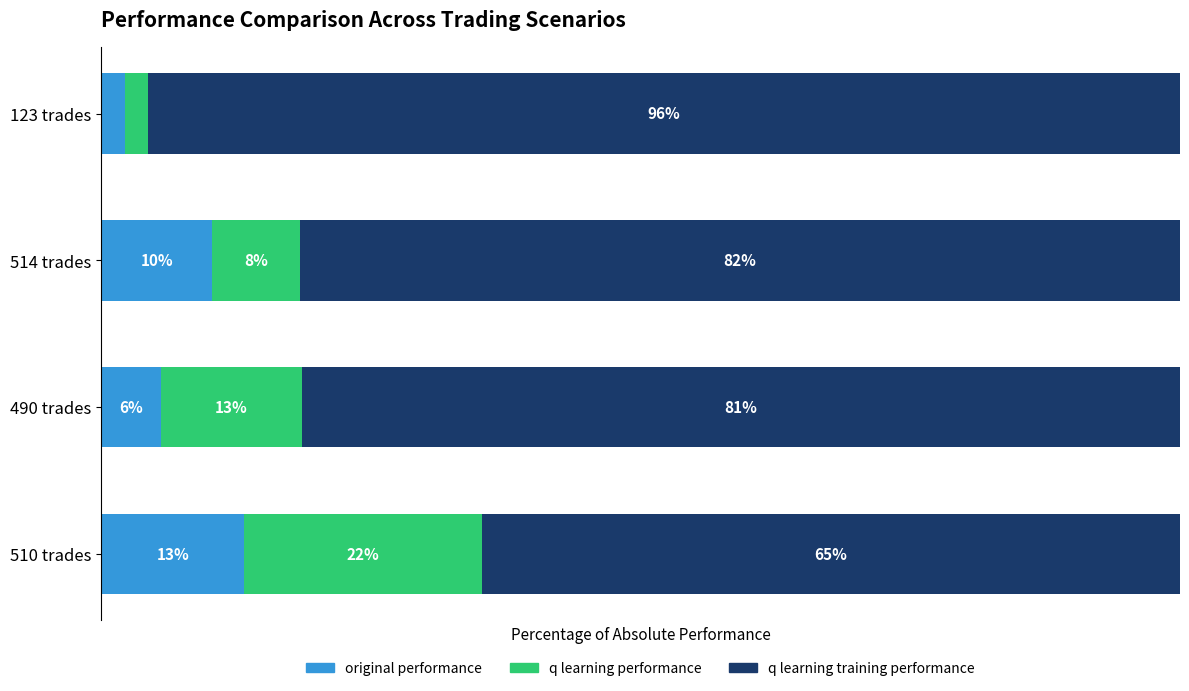

What are all the series names shown in the legend?

original performance, q learning performance, q learning training performance